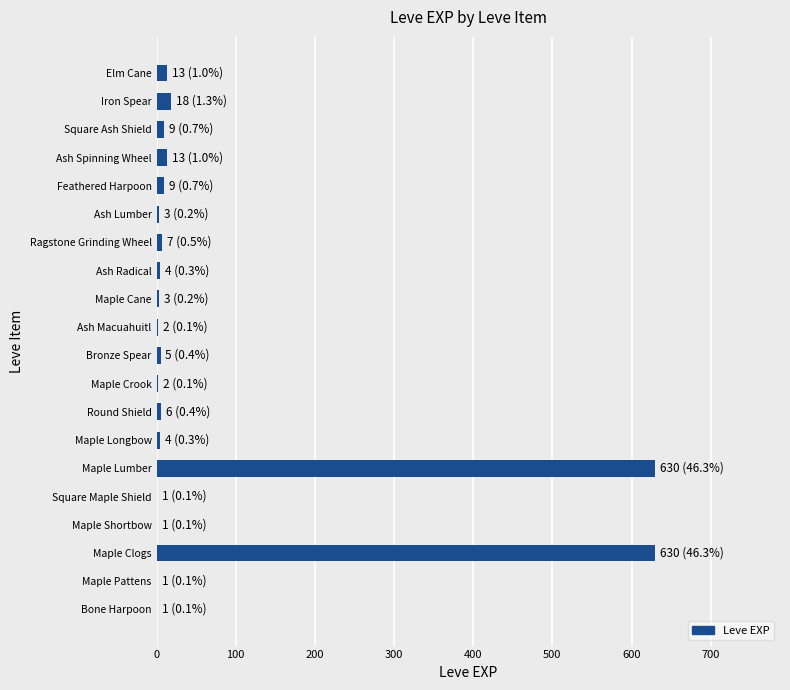

What is the maximum value shown in the chart?

630